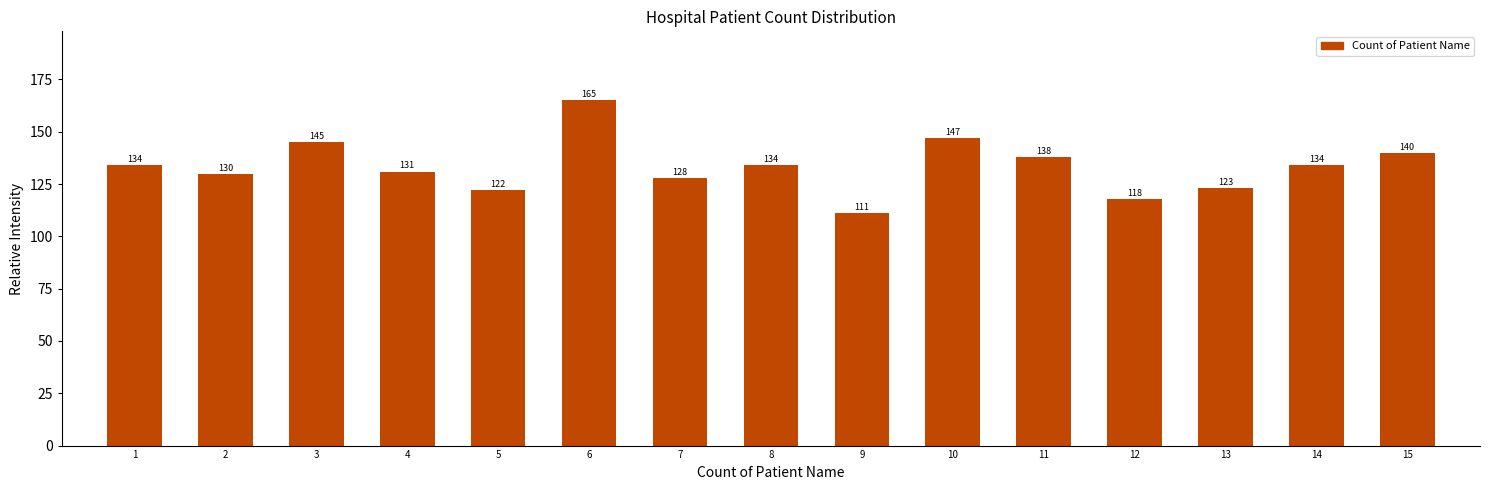

Reading right to left, transcribe all the data shown in this chart.

15=140	14=134	13=123	12=118	11=138	10=147	9=111	8=134	7=128	6=165	5=122	4=131	3=145	2=130	1=134